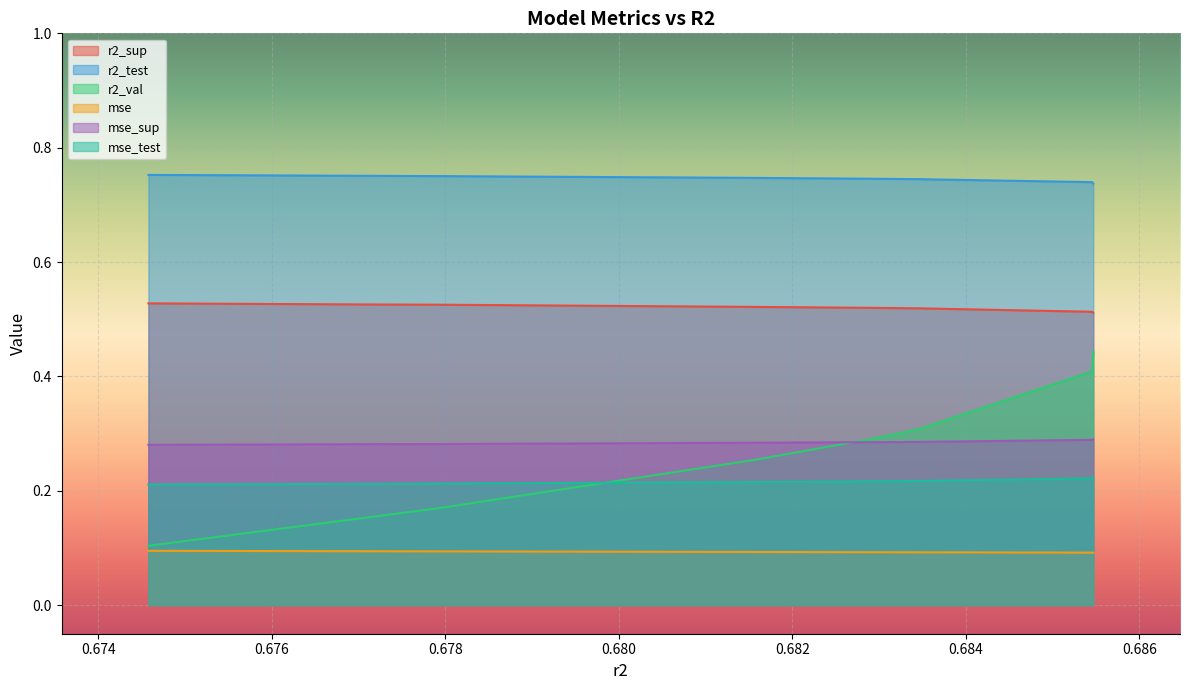

Rank the series by their maximum value, from lowest to highest.

mse, mse_test, mse_sup, r2_val, r2_sup, r2_test